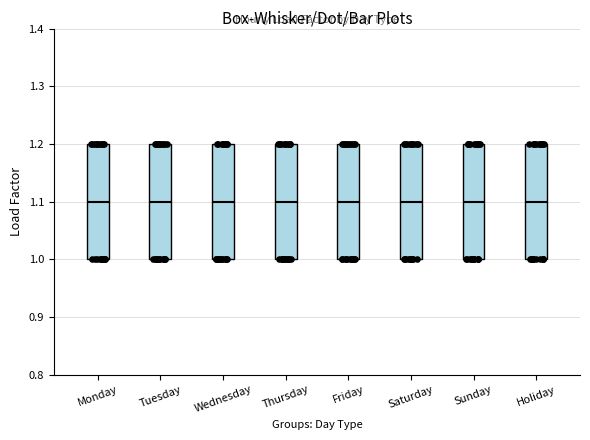

Reading left to right, transcribe this box plot: for each box, give where its median line is, the range the box spans, and where its two whiskers end, as read against the y-axis. The values are not printed on the chart, so give them approximately, as read against the axis.

Monday: median 1.1, box 1.0 to 1.2, whiskers 1.0 to 1.2
Tuesday: median 1.1, box 1.0 to 1.2, whiskers 1.0 to 1.2
Wednesday: median 1.1, box 1.0 to 1.2, whiskers 1.0 to 1.2
Thursday: median 1.1, box 1.0 to 1.2, whiskers 1.0 to 1.2
Friday: median 1.1, box 1.0 to 1.2, whiskers 1.0 to 1.2
Saturday: median 1.1, box 1.0 to 1.2, whiskers 1.0 to 1.2
Sunday: median 1.1, box 1.0 to 1.2, whiskers 1.0 to 1.2
Holiday: median 1.1, box 1.0 to 1.2, whiskers 1.0 to 1.2